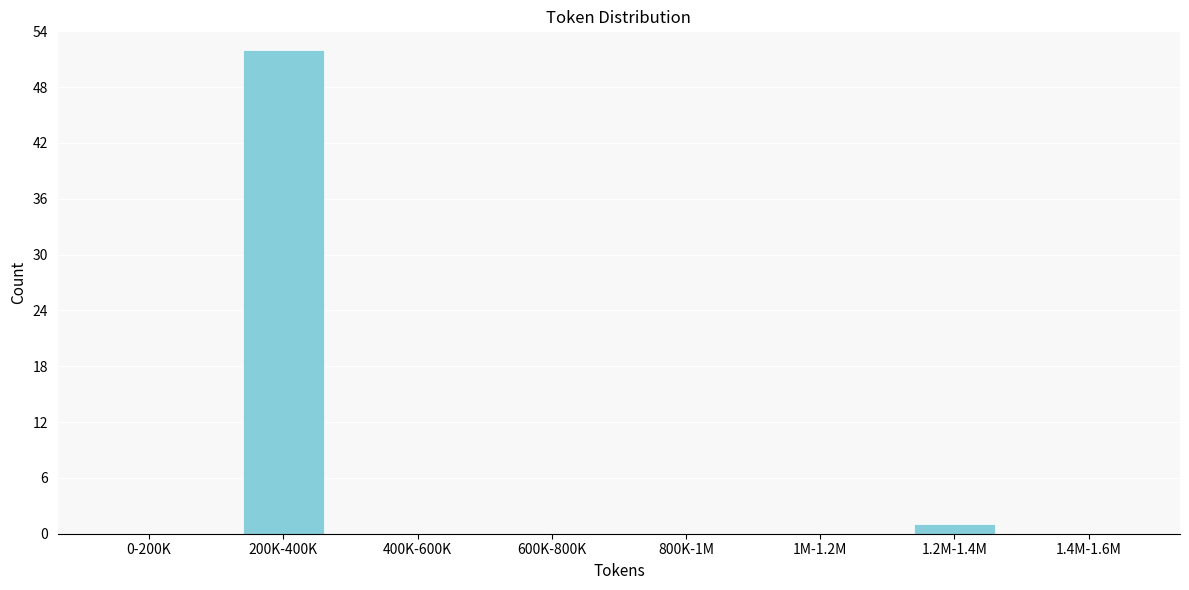

Reading left to right, list all the values displayed in this chart.

0-200K=0	200K-400K=52	400K-600K=0	600K-800K=0	800K-1M=0	1M-1.2M=0	1.2M-1.4M=1	1.4M-1.6M=0